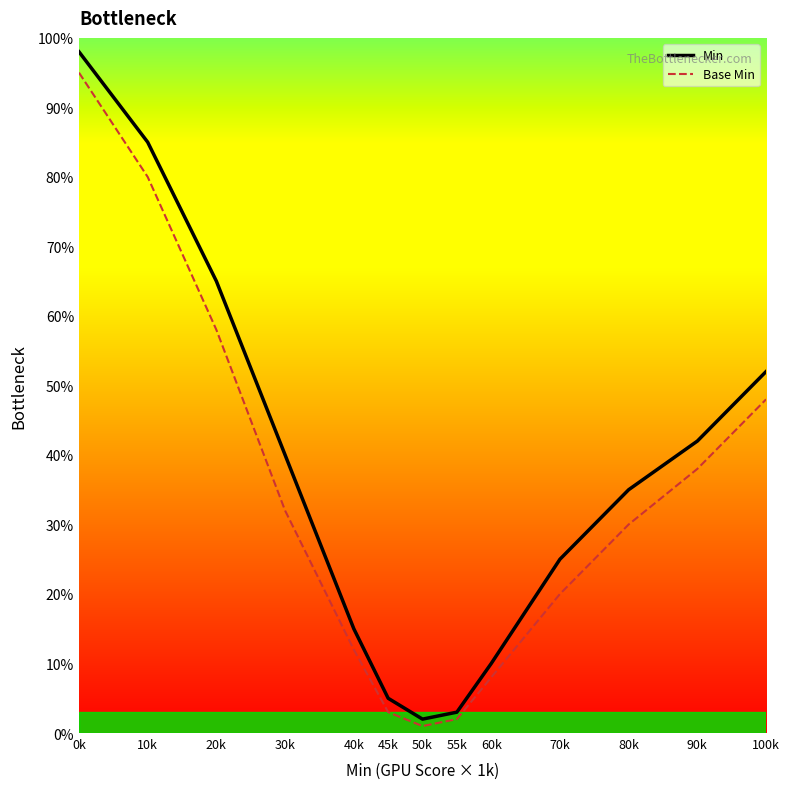

True or false: Base Min has a value of 17 at 80k.

False